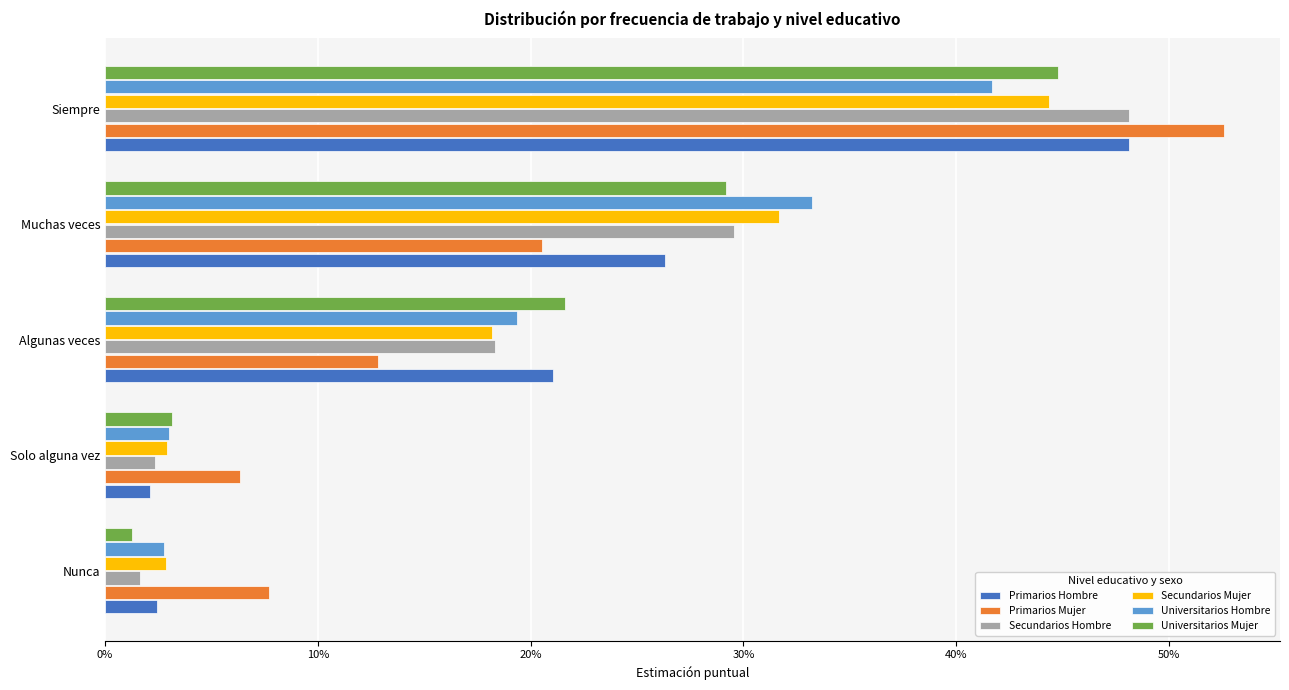

What are all the series names shown in the legend?

Primarios Hombre, Primarios Mujer, Secundarios Hombre, Secundarios Mujer, Universitarios Hombre, Universitarios Mujer